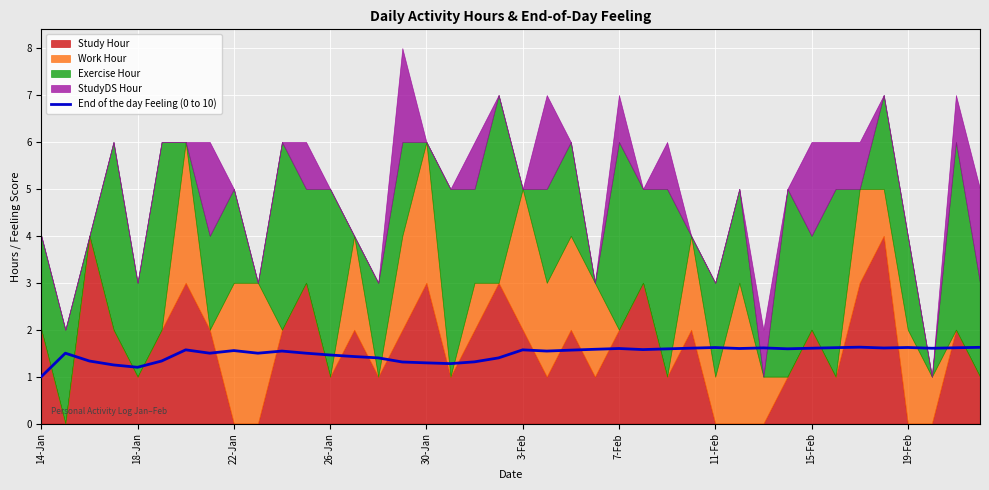

The End of the day Feeling (0 to 10) series shows 0.8 at 11-Feb. True or false?

False